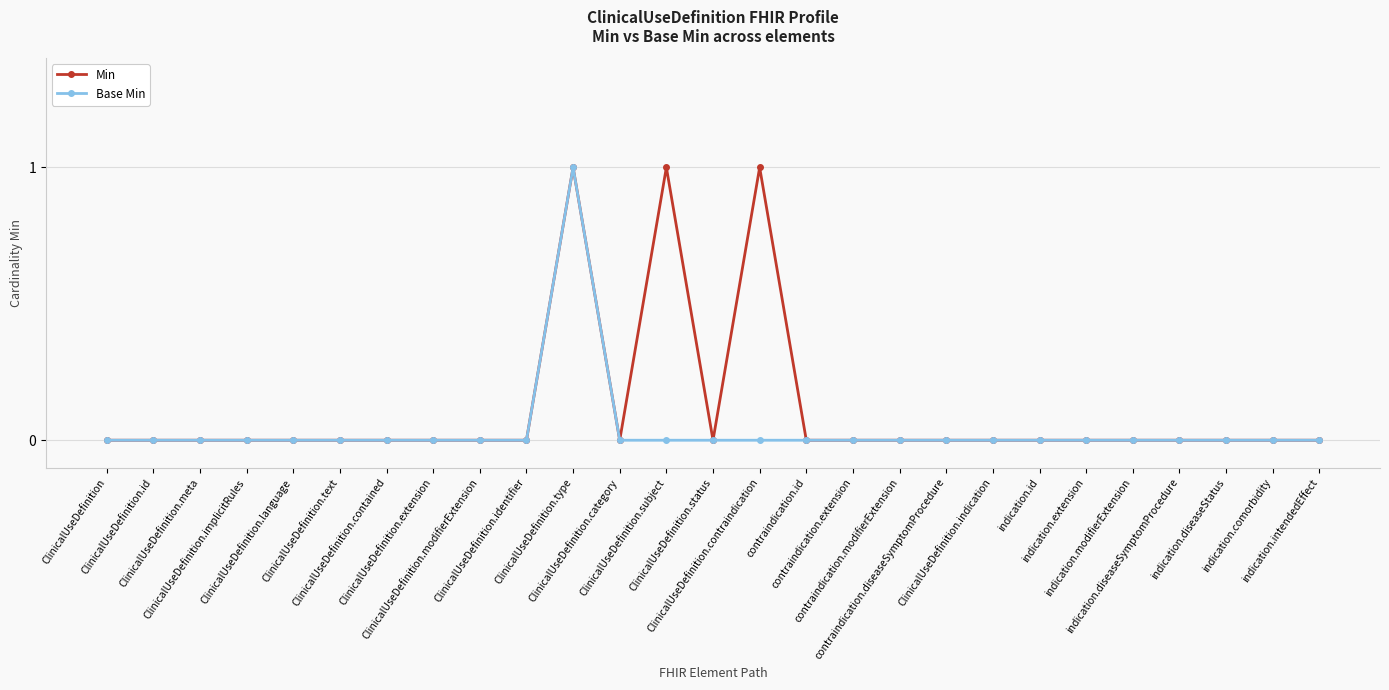

Rank the series by their average value, from lowest to highest.

Base Min, Min